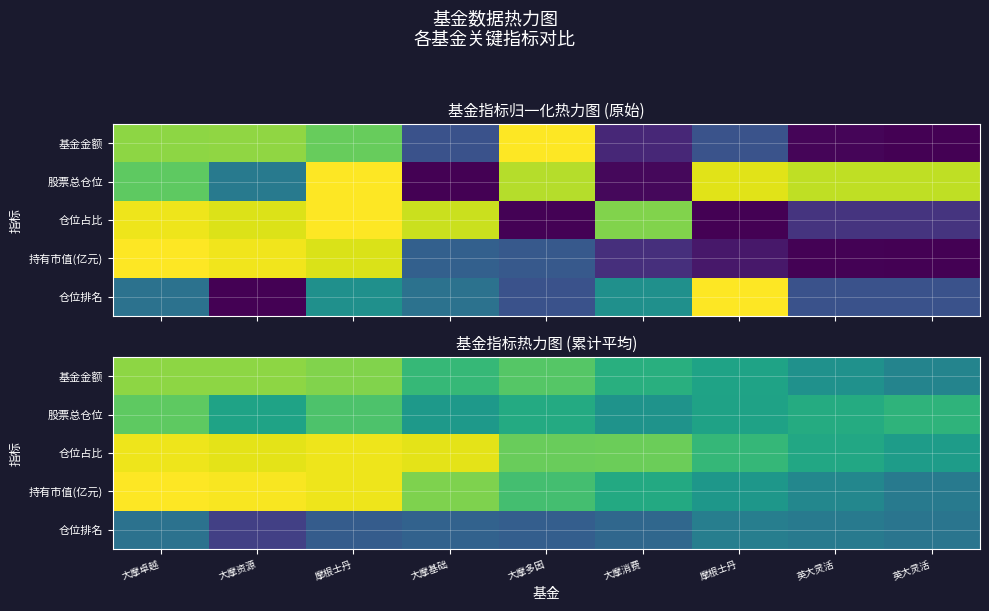

Between 大摩基础 and 摩根士丹, which series saw the biggest shift?

仓位占比